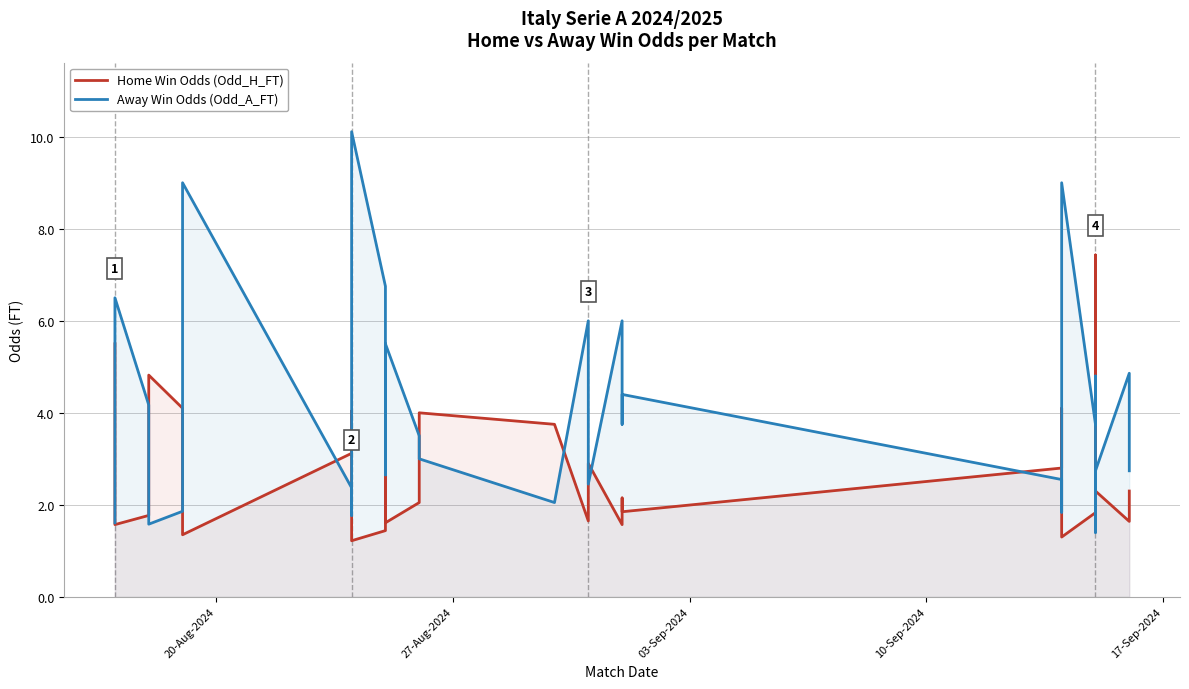

In Away Win Odds (Odd_A_FT), how many points are higher than both neighbors (excluding endpoints)?

10